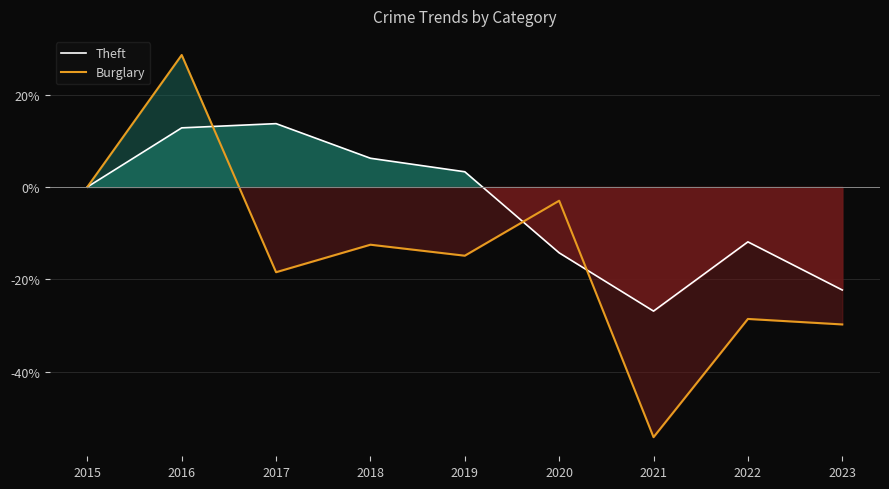

Which series has the largest range (max minus min)?

Burglary